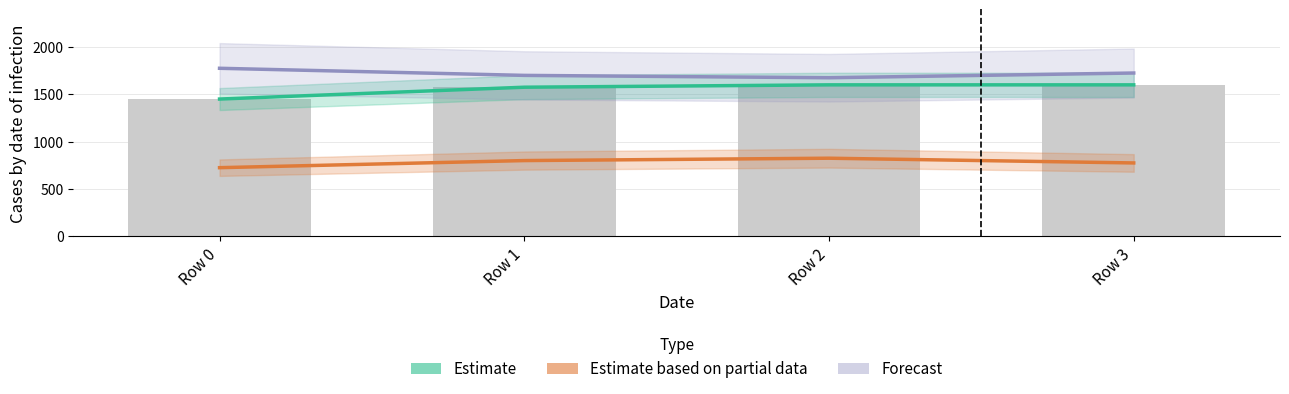

Rank the series by their maximum value, from lowest to highest.

Estimate based on partial data, Estimate, Forecast